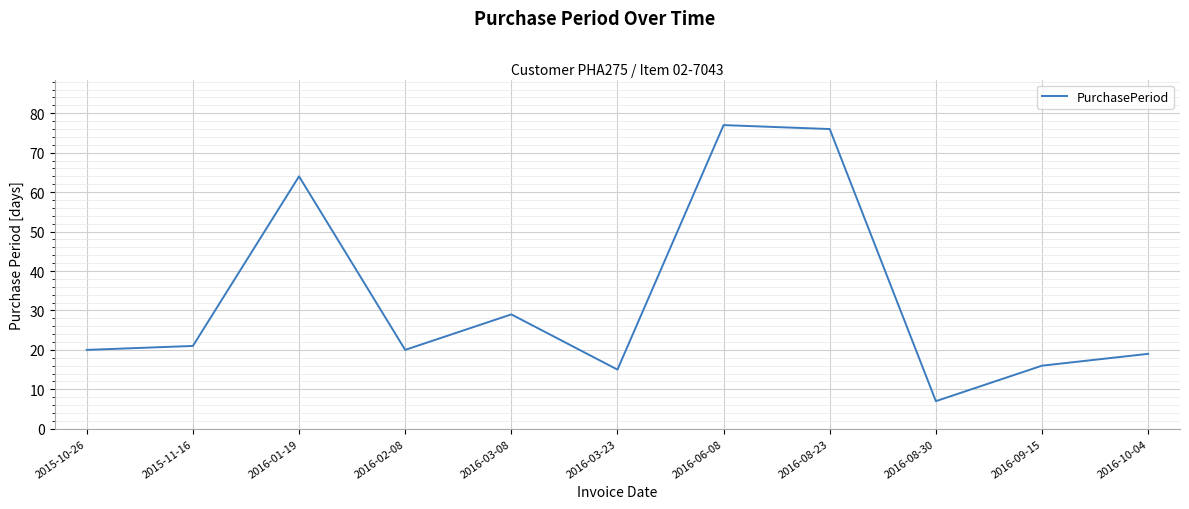

The chart shows a value of 20 at 2015-10-26. True or false?

True